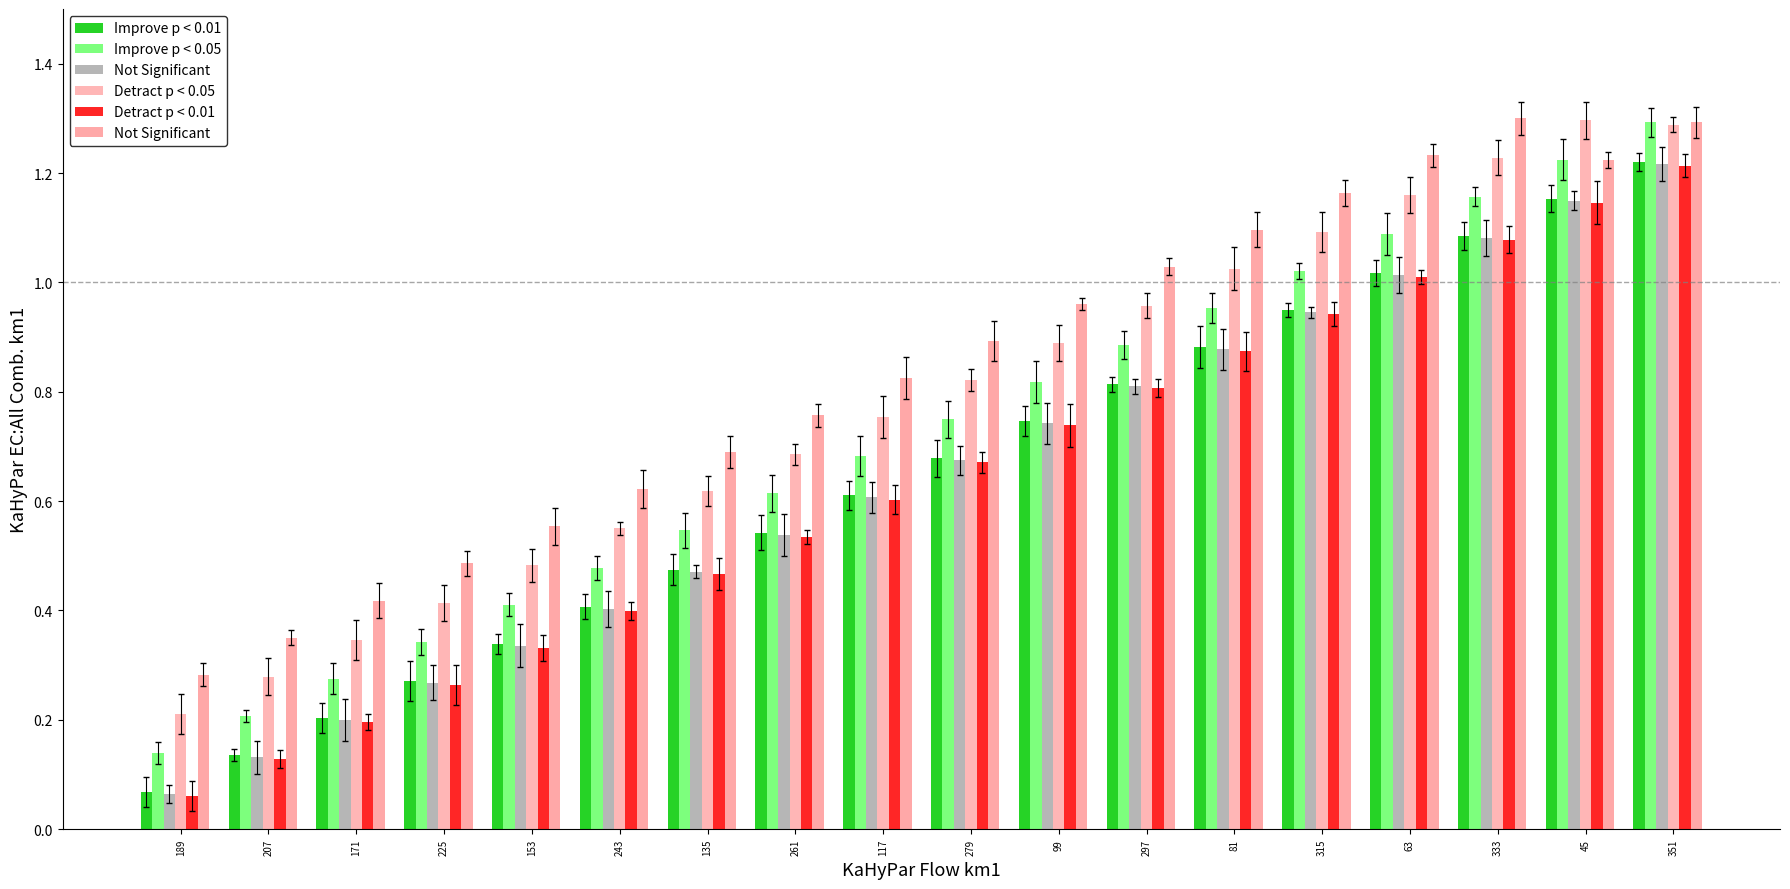

What is the average value of the Detract p < 0.01 series?

0.6